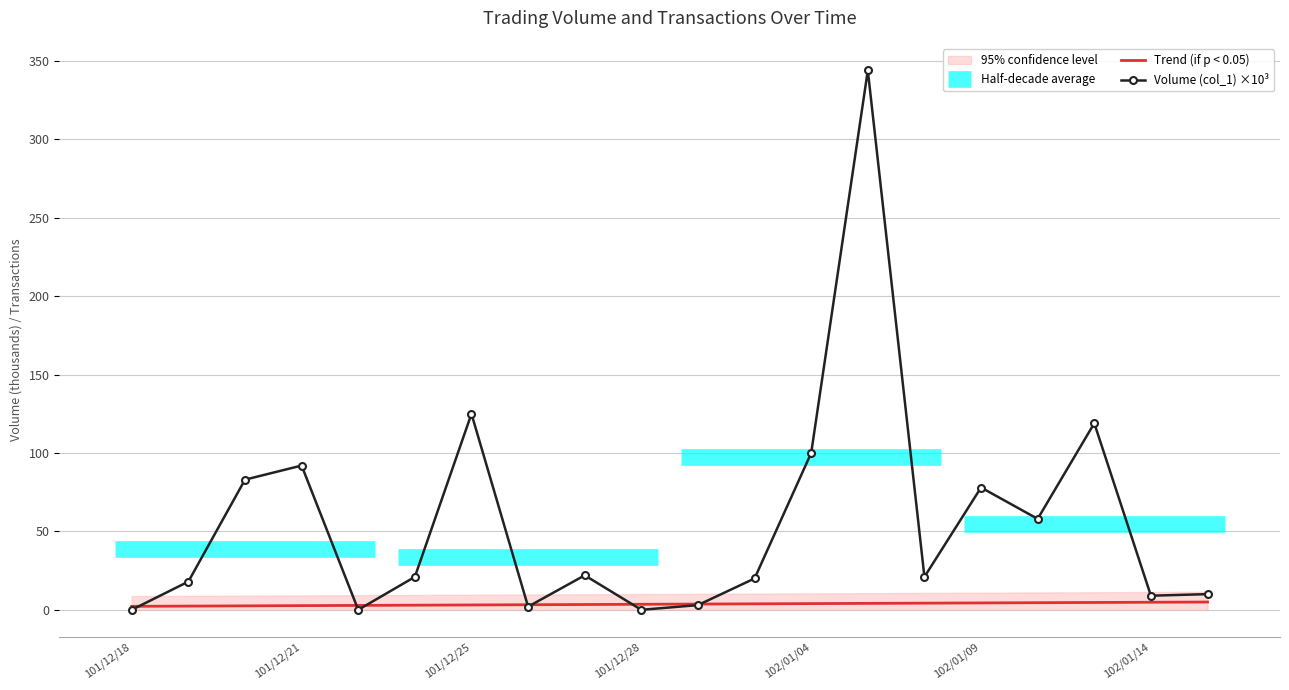

What is the greatest value displayed?

344